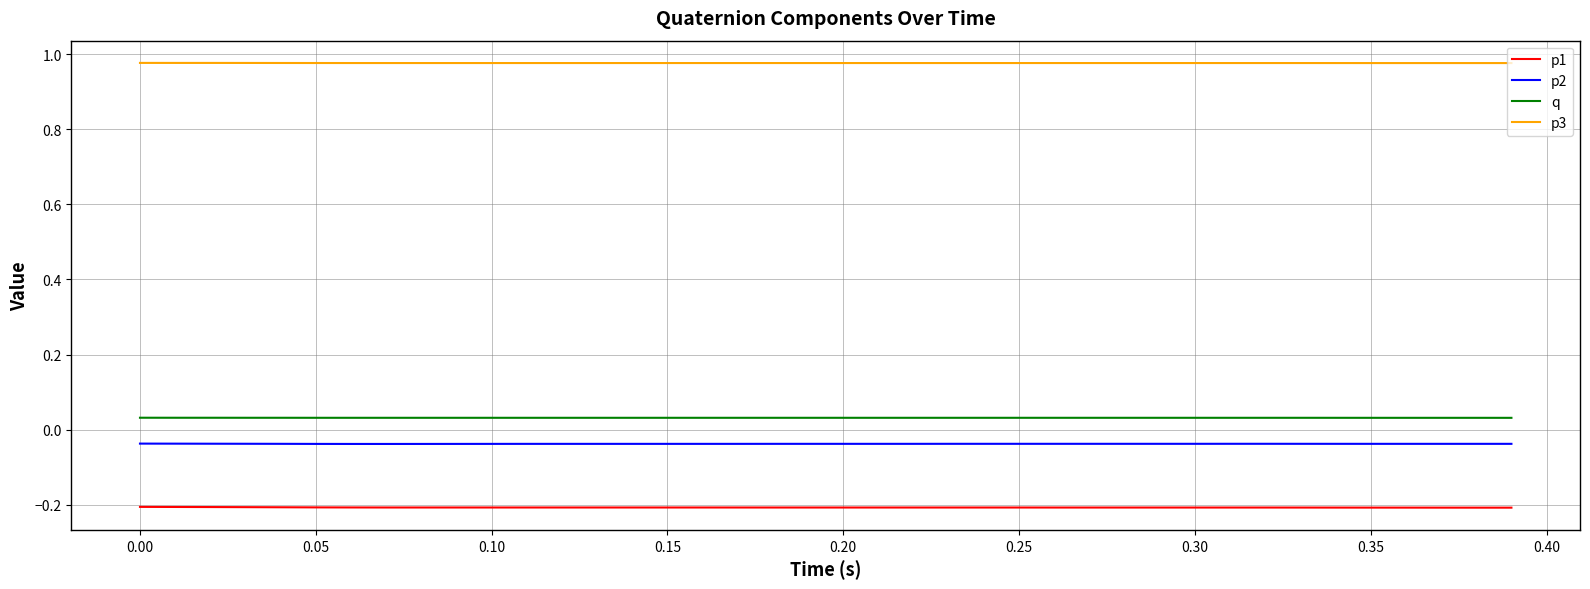

At how many categories does at least one series exceed 0?

40